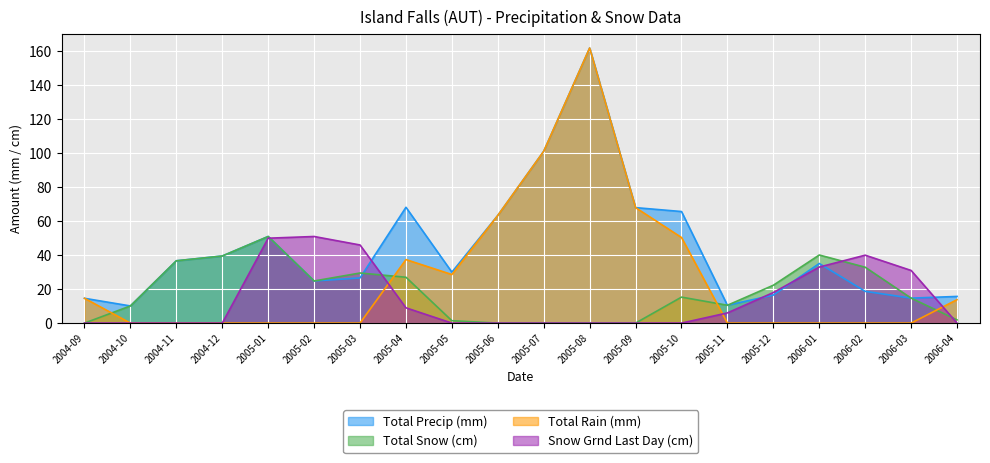

What is the highest value of the Total Rain (mm) series?

162.0